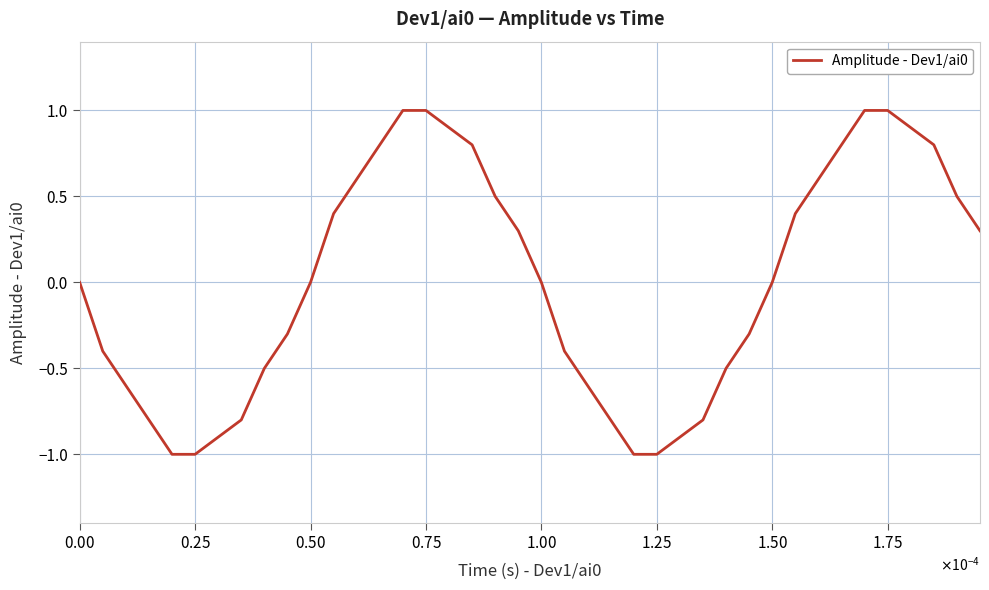

What is the difference between the maximum and minimum values?

2.0